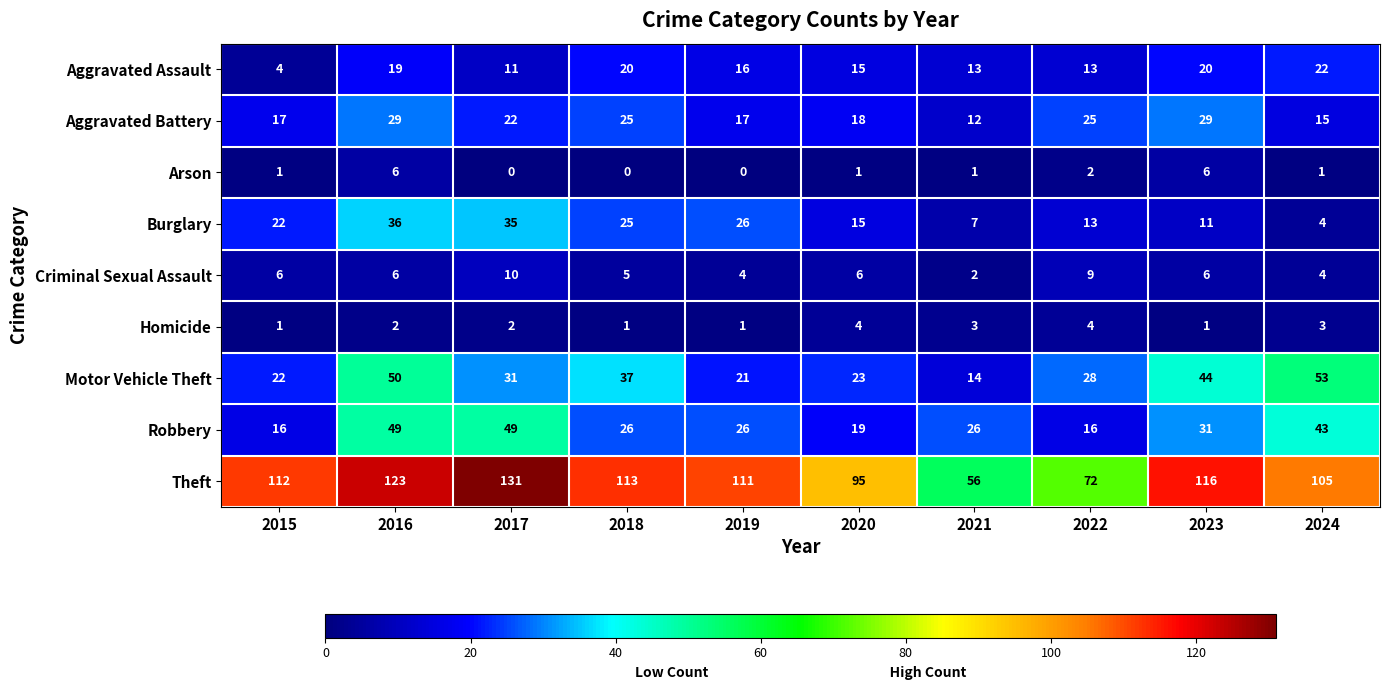

The Aggravated Assault series shows 31 at 2018. True or false?

False